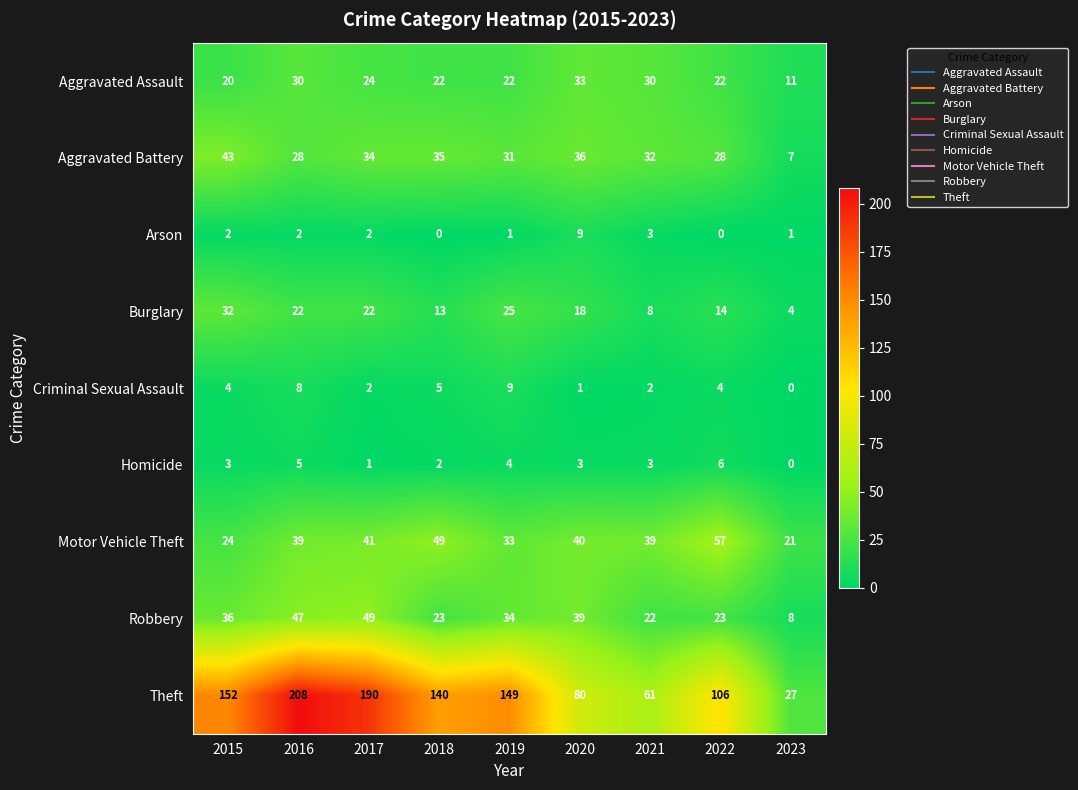

Between 2018 and 2022, which series saw the biggest shift?

Theft